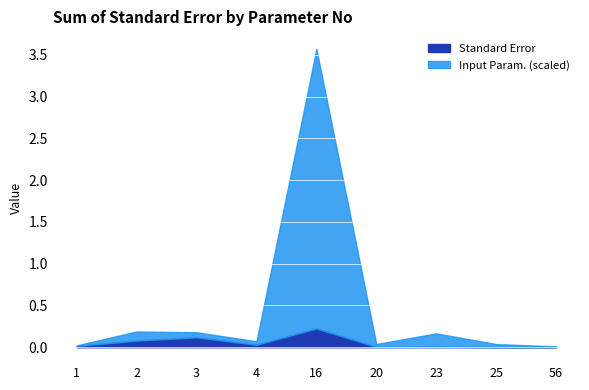

At which category is the sum across all series the highest?

16